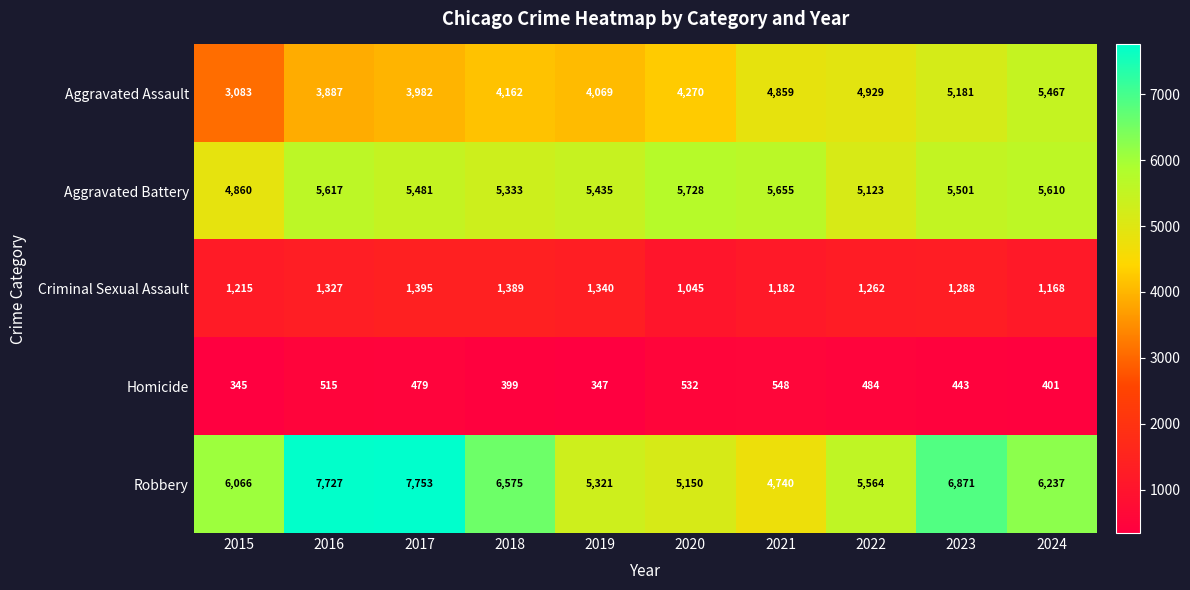

The Robbery series shows 4740 at 2021. True or false?

True